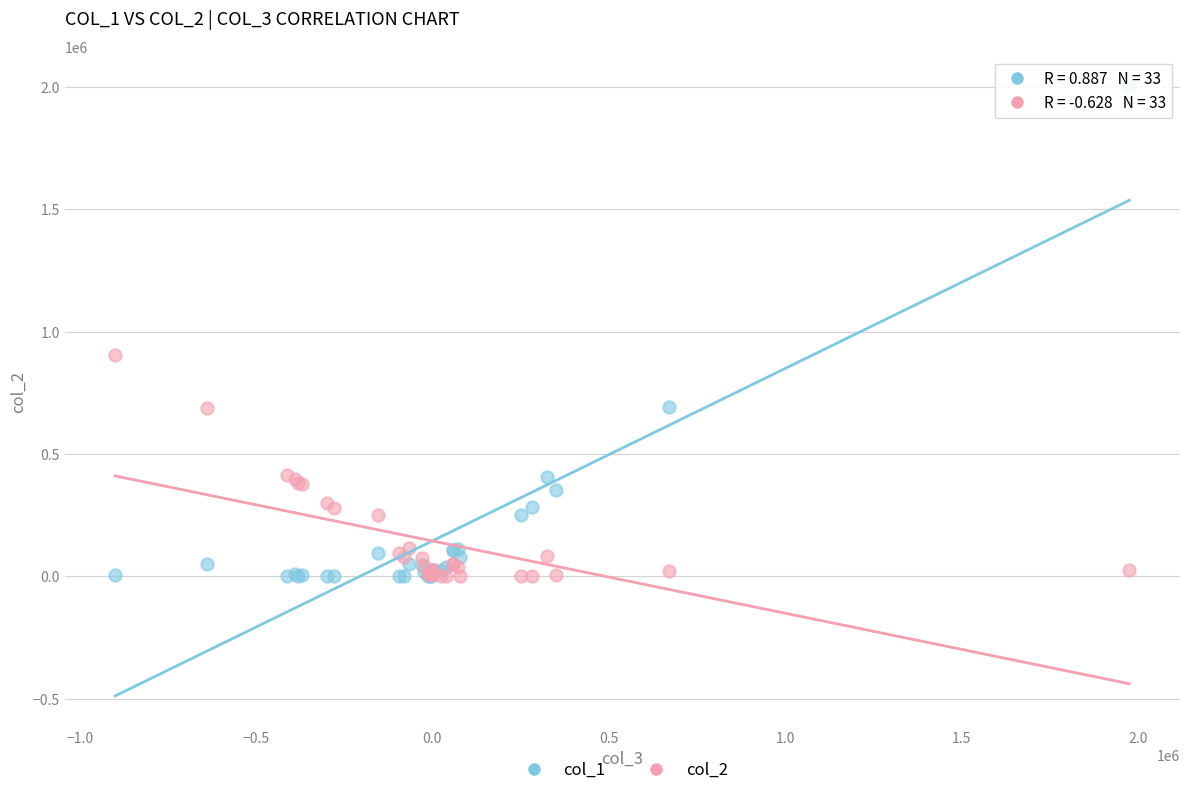

What are all the series names shown in the legend?

col_1, col_2